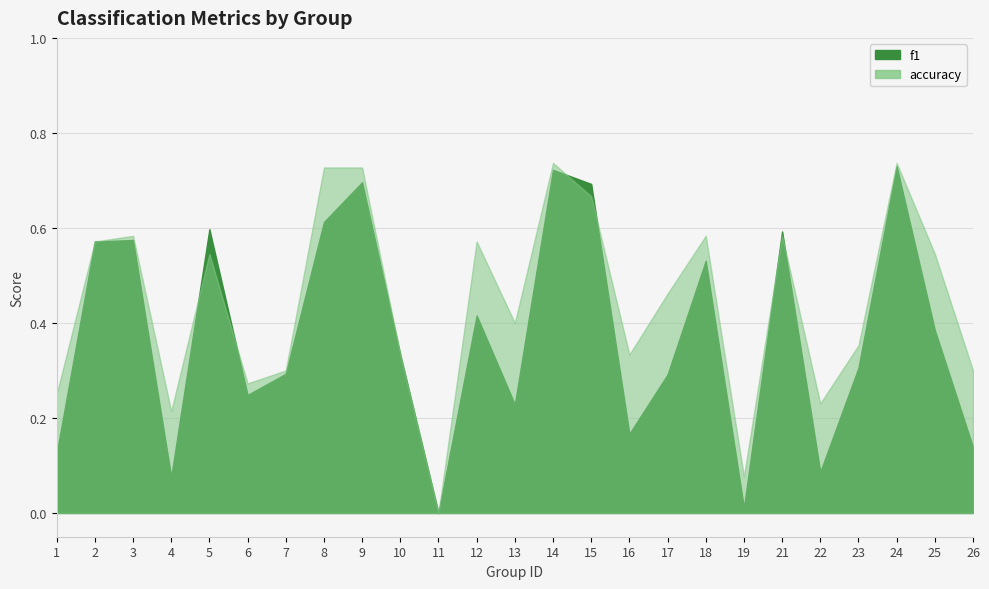

Which category has the highest value in the f1 series?

24